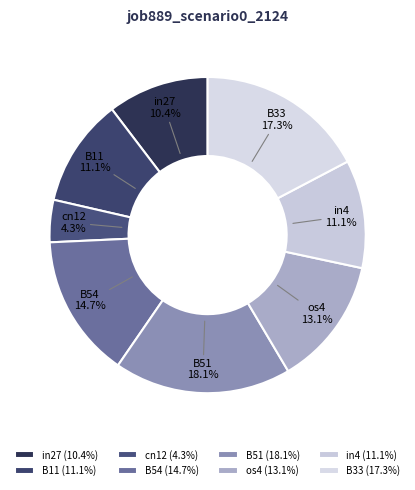

To the nearest percent, what is the difference between the largest and smallest slice percentages?

14%